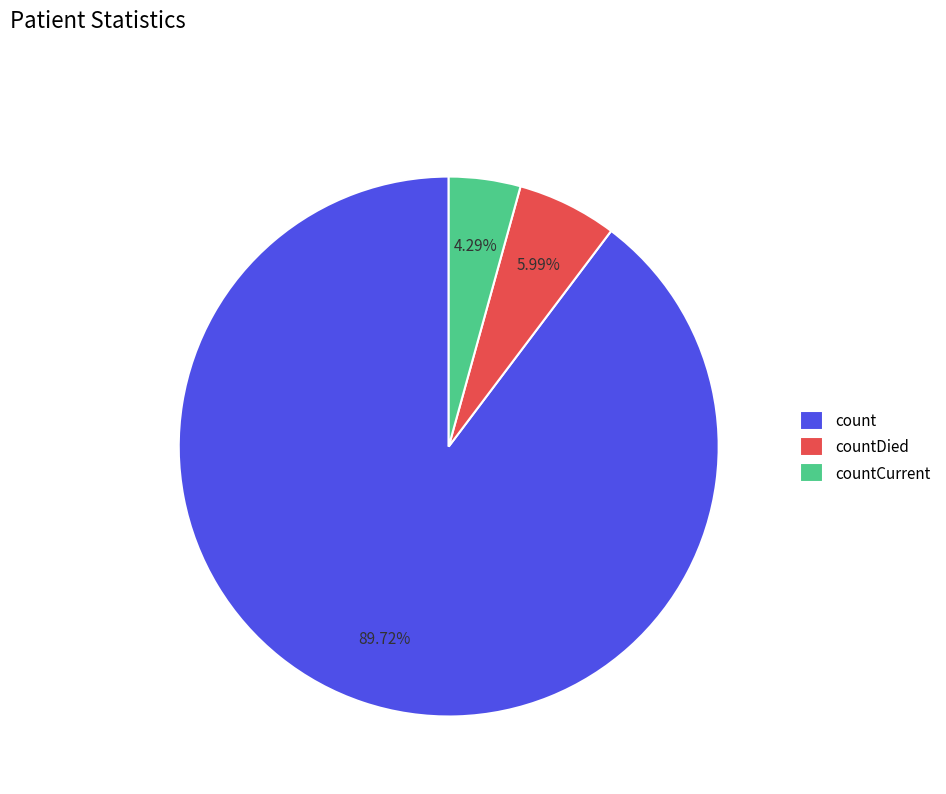

Is countDied the majority of the pie?

No